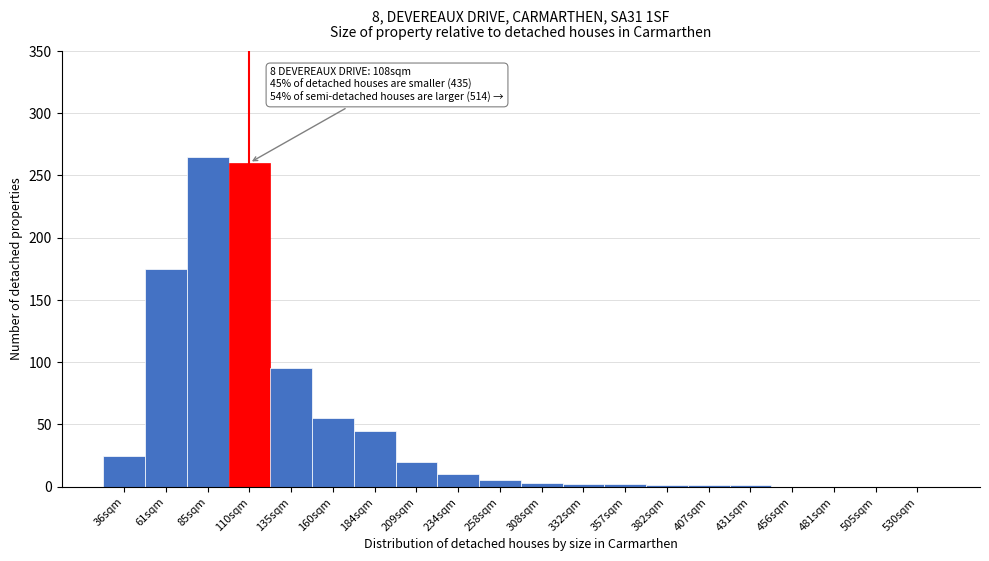

Approximately how many times larger is the value at 61sqm compared to 36sqm?

7.0